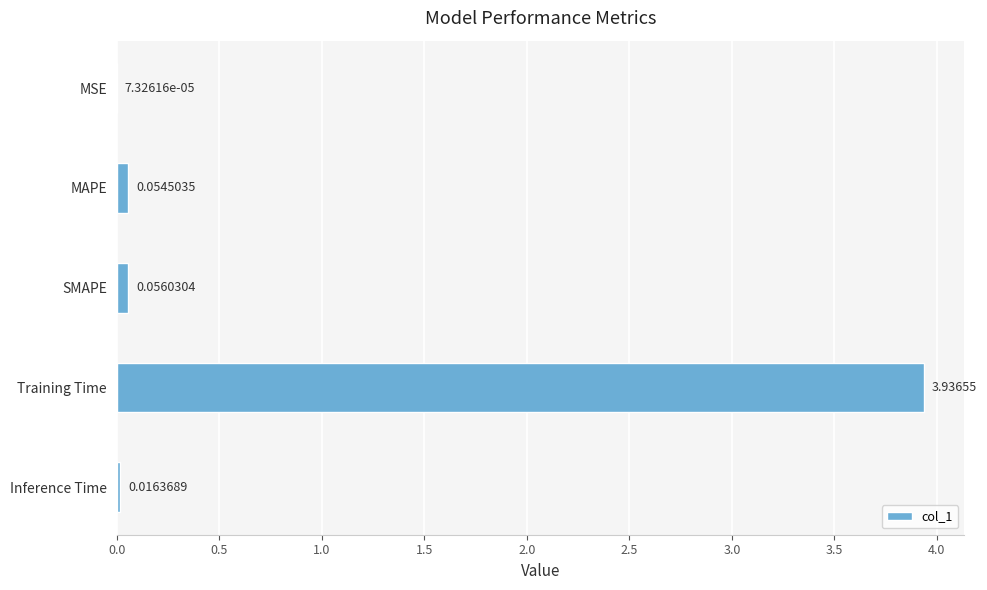

Between MAPE and Training Time, which is larger?

Training Time